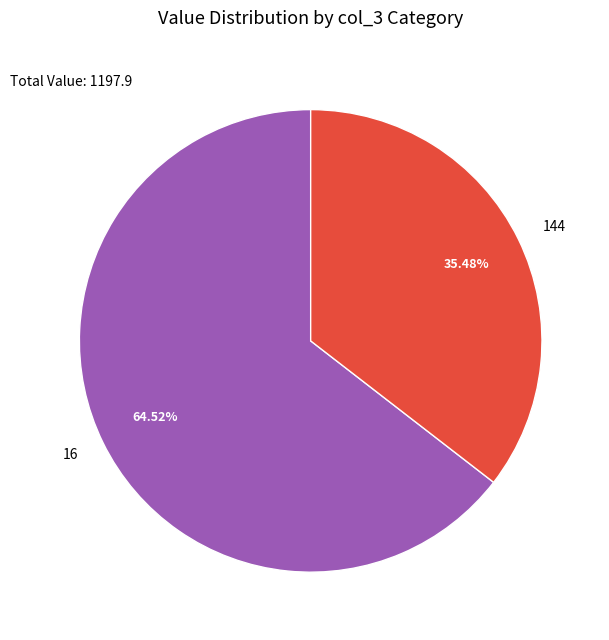

Which has a higher value, 16 or 144?

16